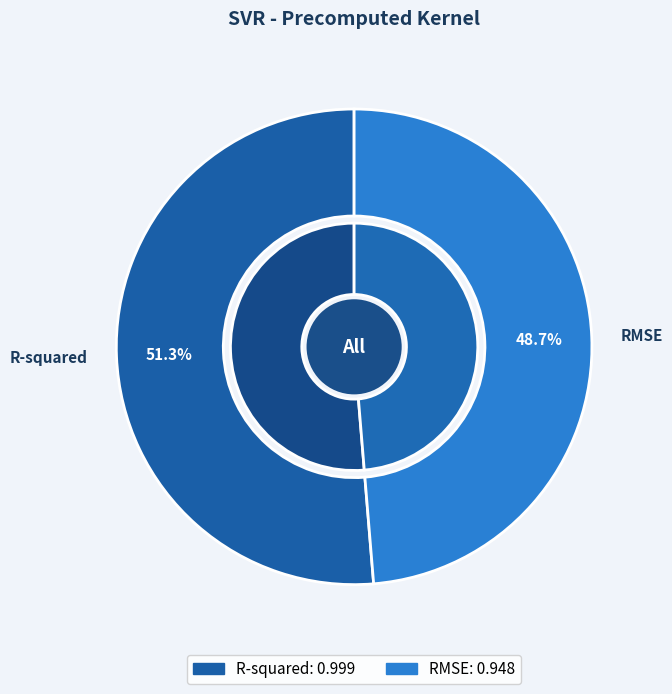

What is the largest slice in the pie chart?

R-squared